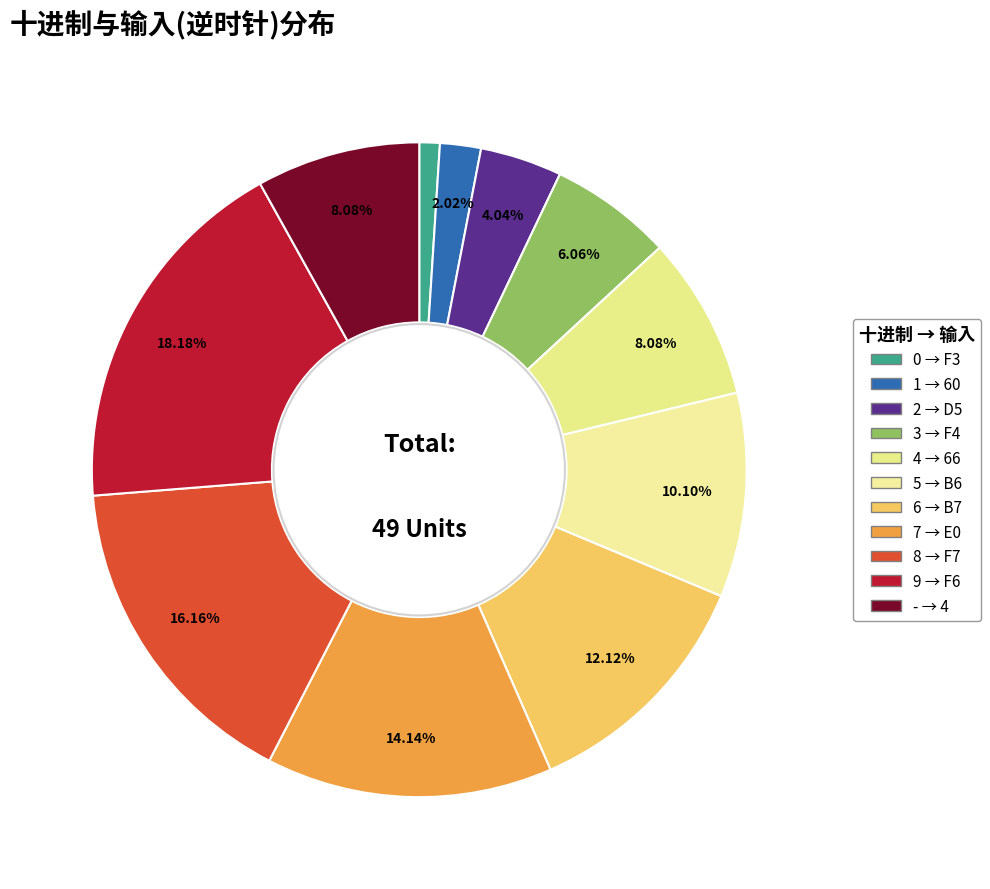

Count the number of slices in the pie.

11